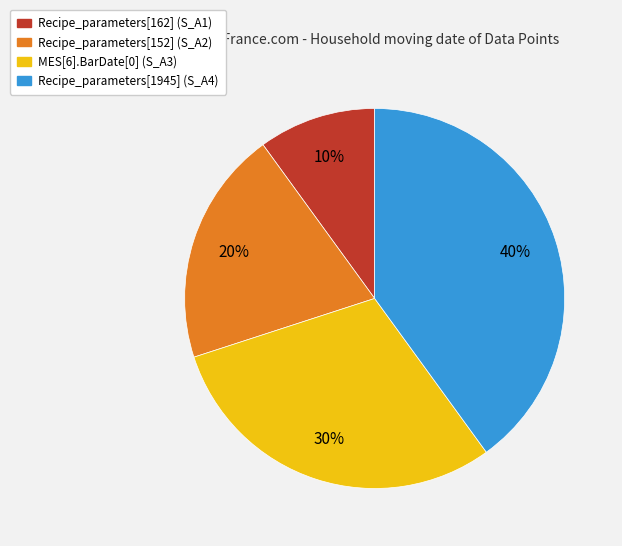

Combined, do Recipe_parameters[152] (S_A2) and Recipe_parameters[1945] (S_A4) account for over 50%?

Yes